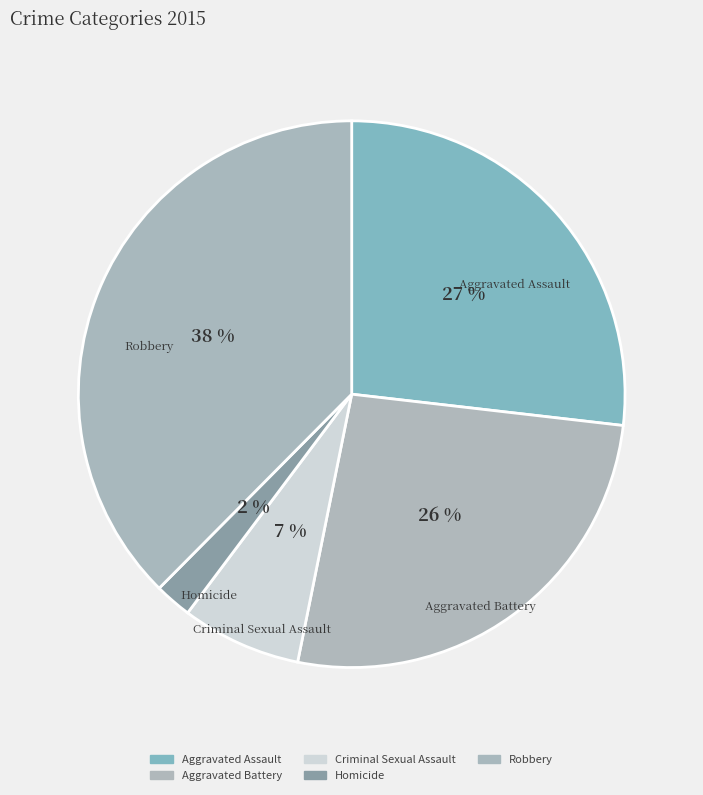

How many segments does this pie chart have?

5